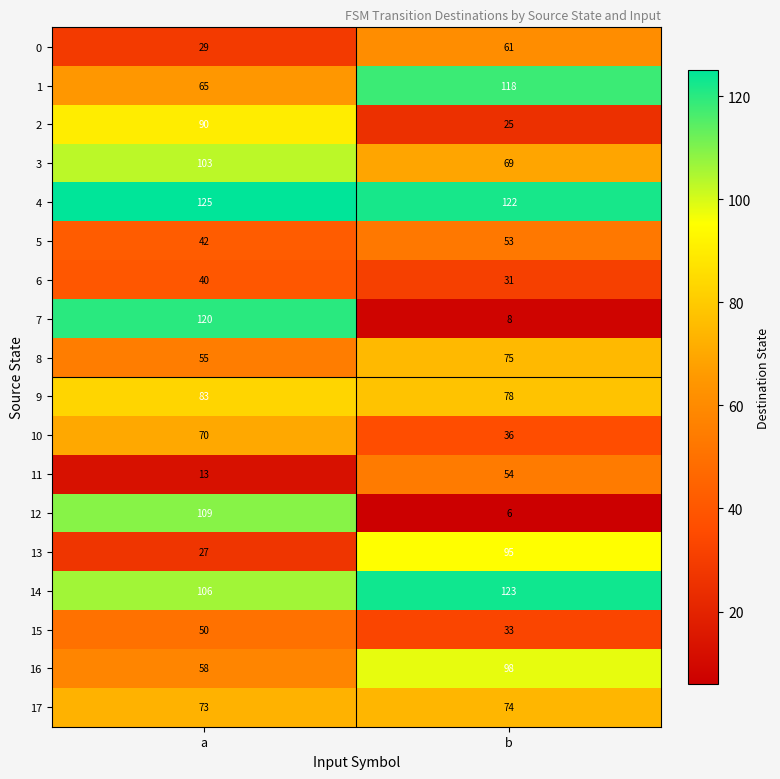

What is the approximate value of 7 at b, to the nearest 5?

10